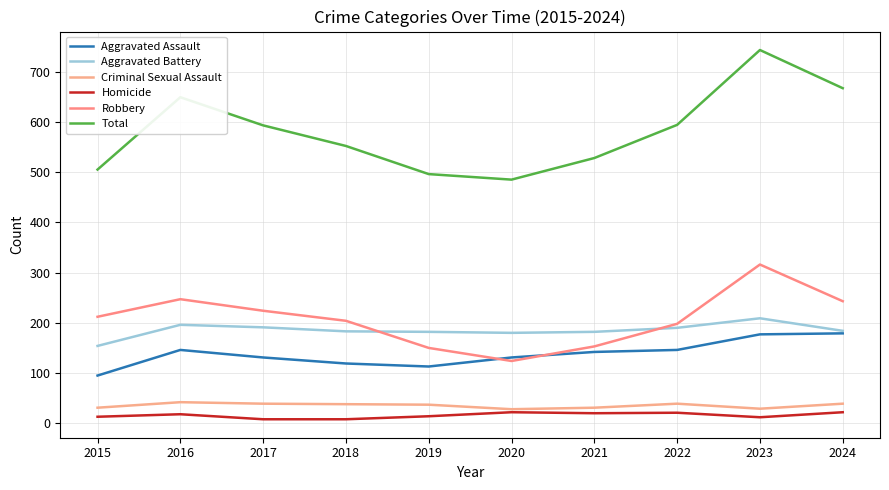

How many interior local valleys does the Aggravated Battery series have?

1